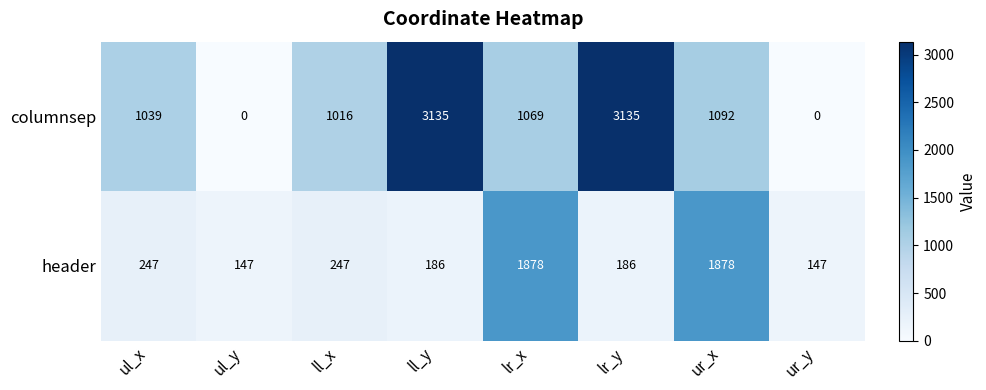

Which series has the largest total across all categories?

columnsep